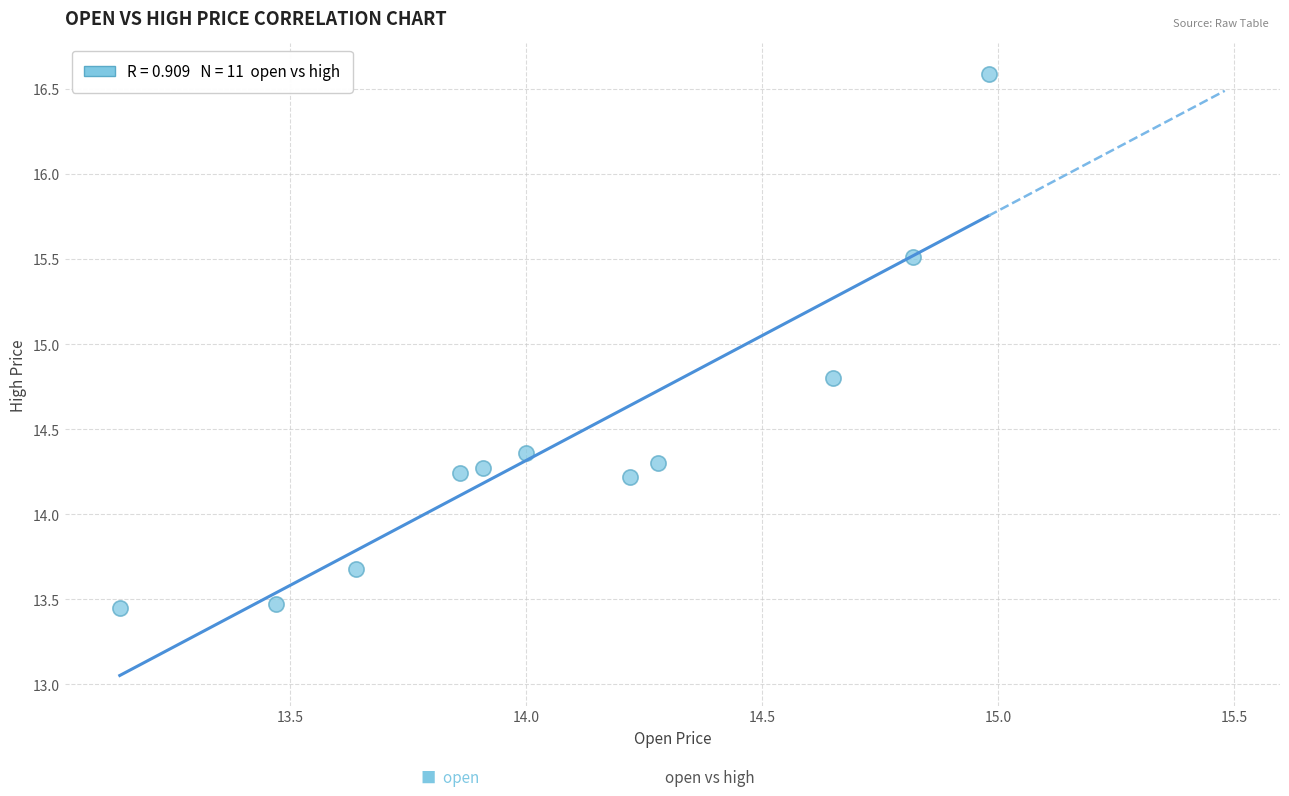

What Y value in the scatter plot is closest to 15?

14.8